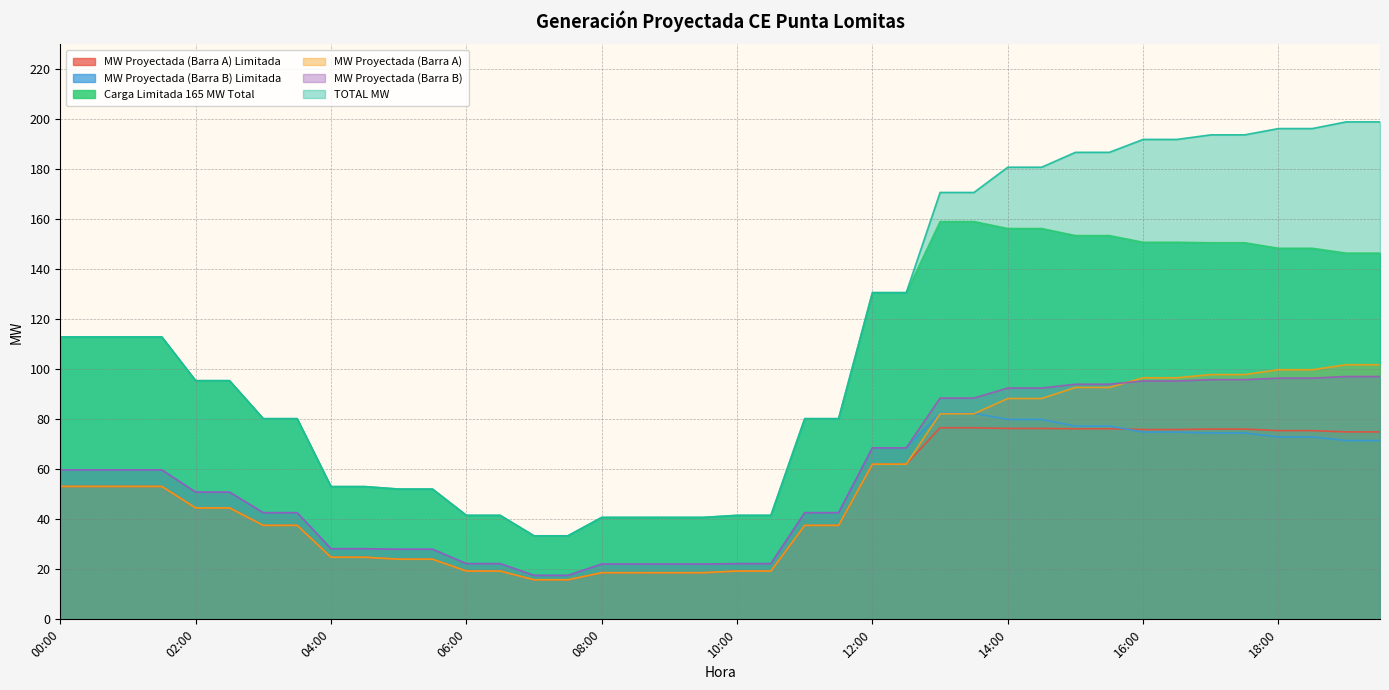

True or false: Carga Limitada 165 MW Total has more than 1 interior local peaks.

False